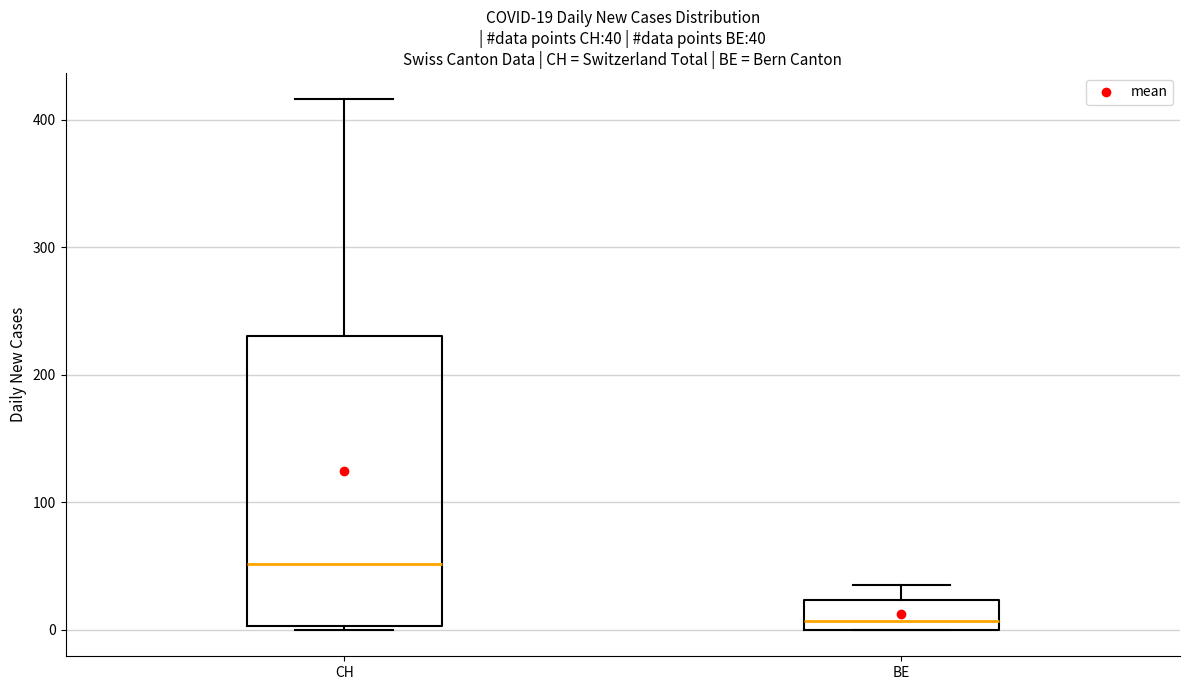

Comparing the boxes themselves (not the whiskers), which one is the tallest?

CH